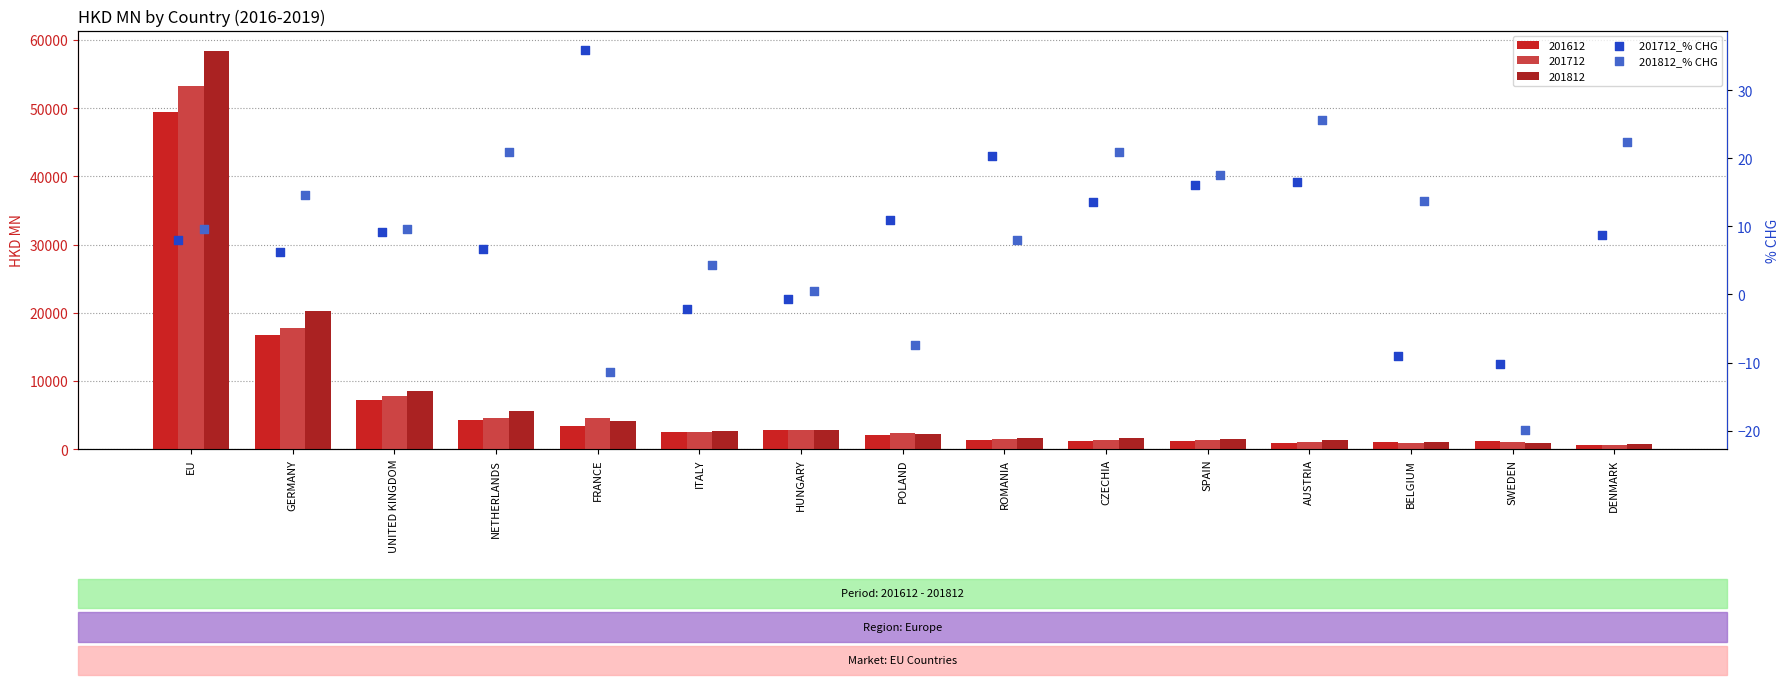

At how many categories does at least one series exceed 35?

1